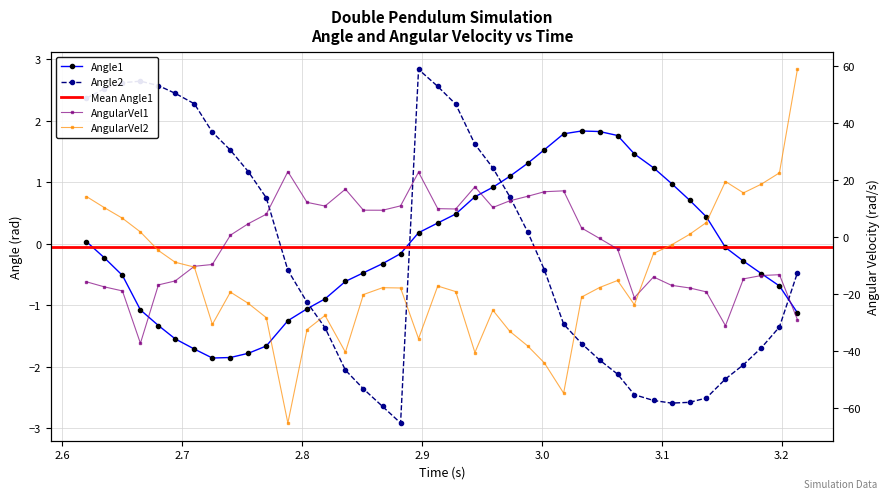

What is the sum of all AngularVel1 values?

-102.1